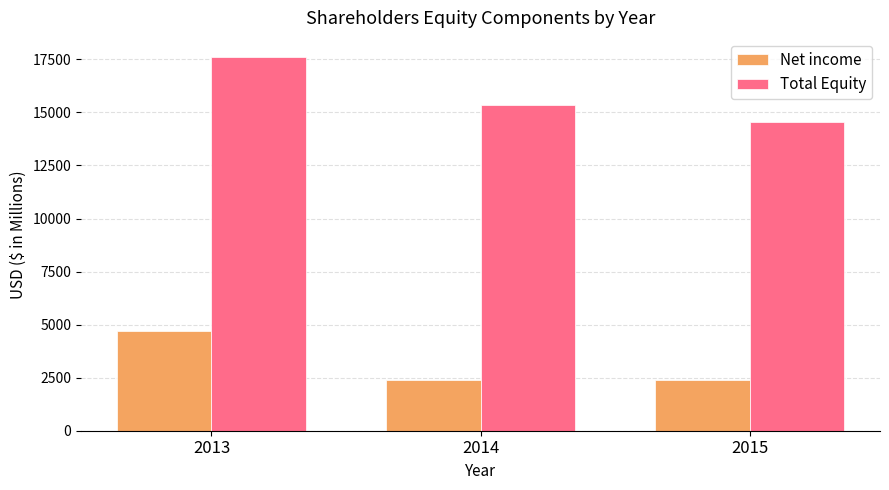

Which series has the largest range (max minus min)?

Total Equity